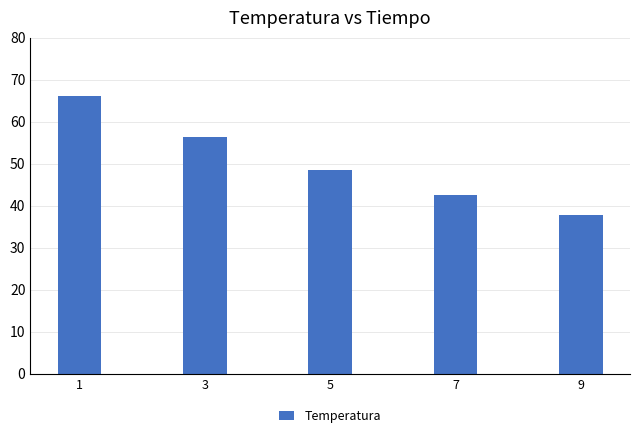

How many values are below 48?

2